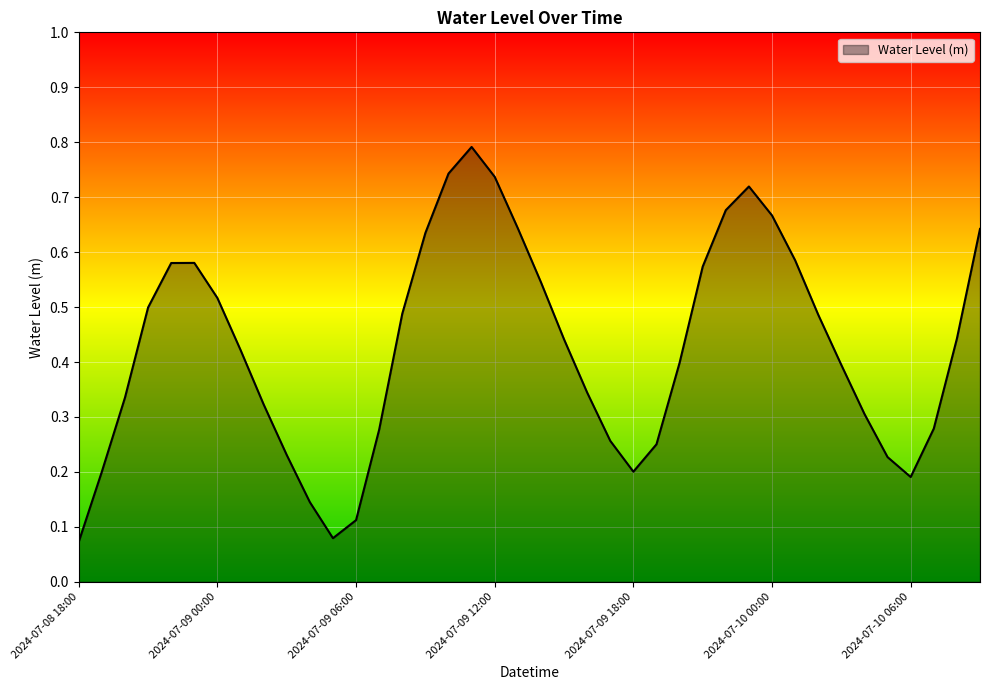

What is the greatest value displayed?

0.8